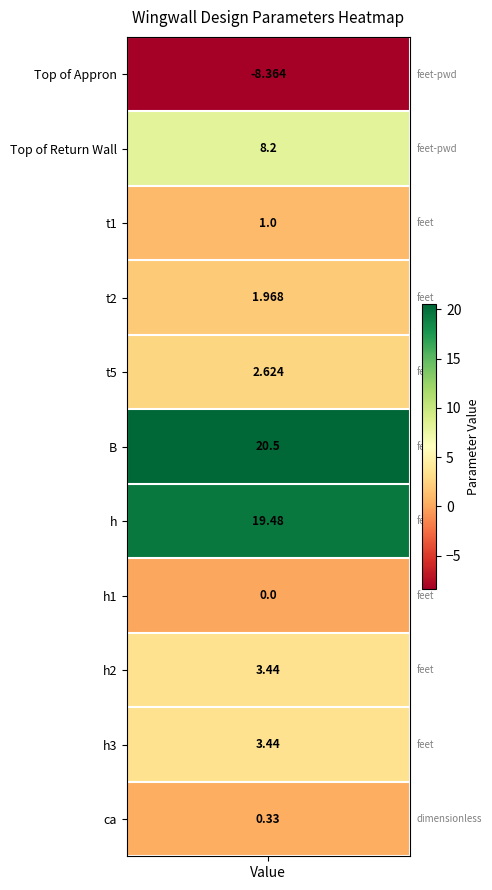

List the labels in order of value, smallest first.

values, 7, 10, 2, 3, 4, 8, 9, 1, 6, 5